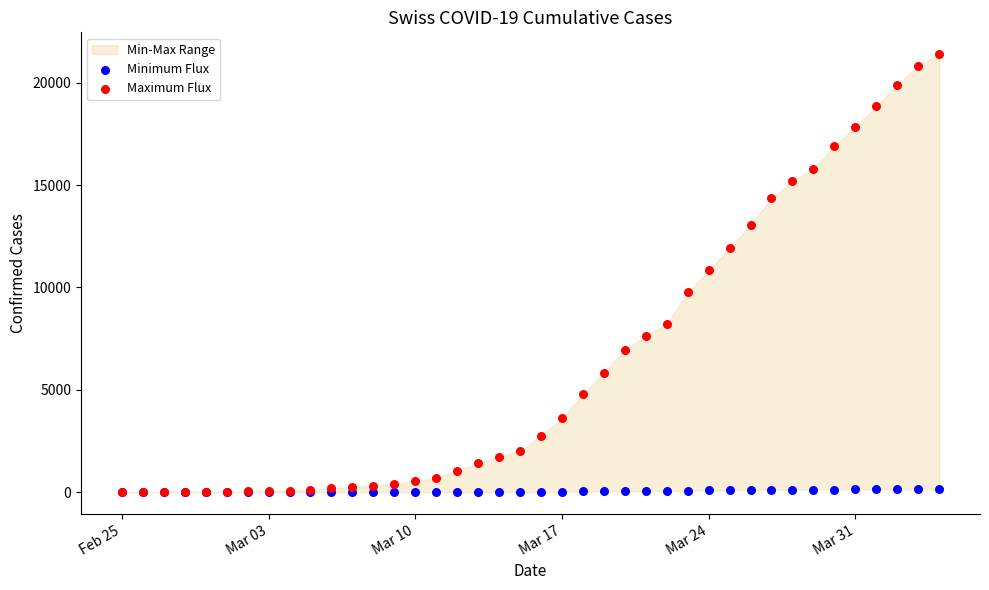

Which series reaches the maximum Y coordinate?

Maximum Flux